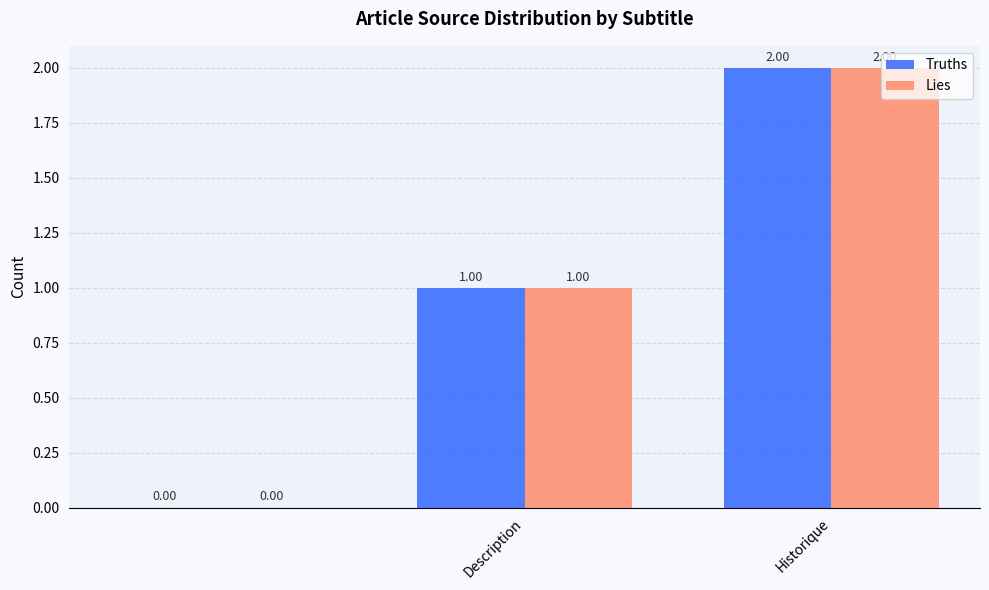

What is the sum of all Truths values?

3